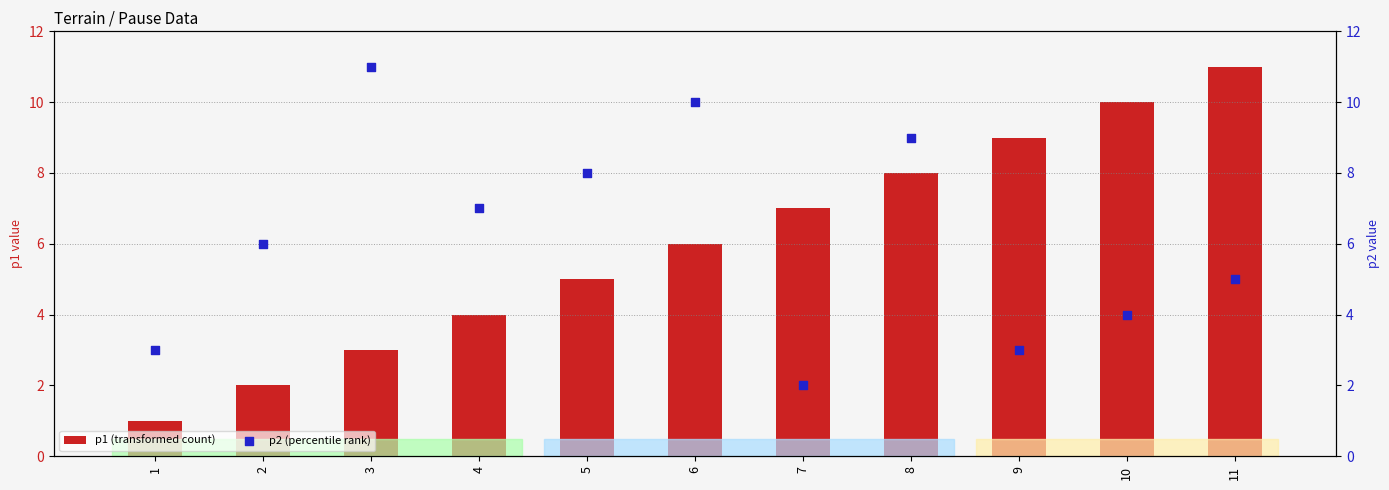

Which series reaches the maximum Y coordinate?

p1 (transformed count)